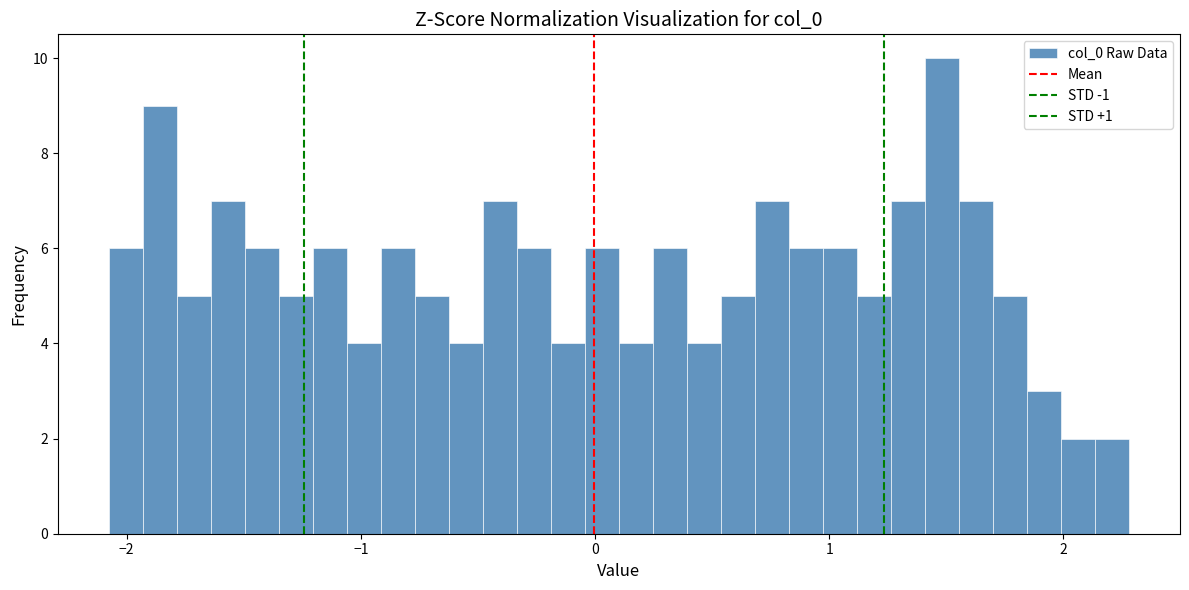

Around what value on the x-axis is the tallest bar? Give the approximate position of its centre, as read against the axis.

1.5